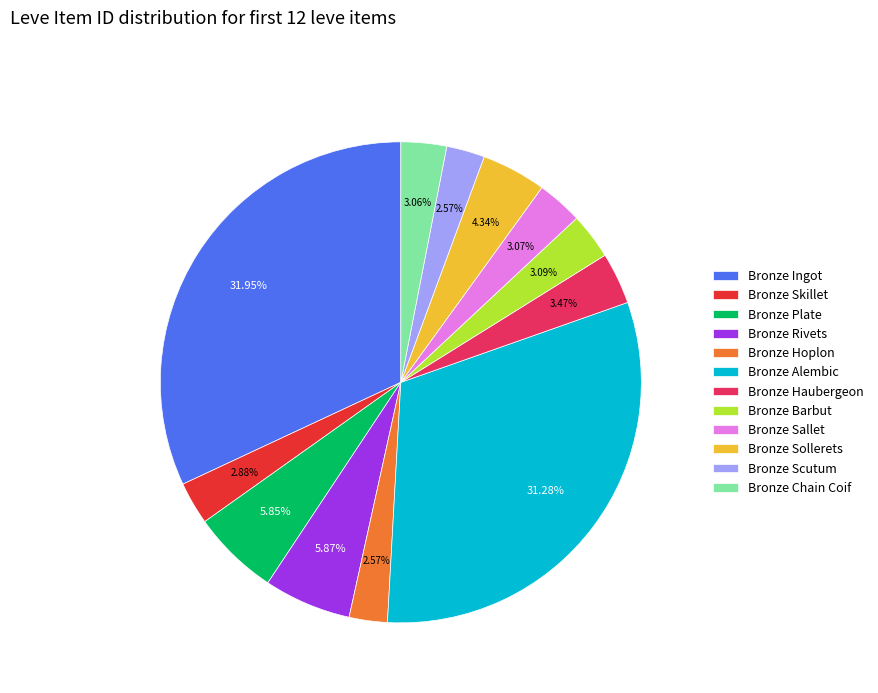

How many slices are in this pie chart?

12